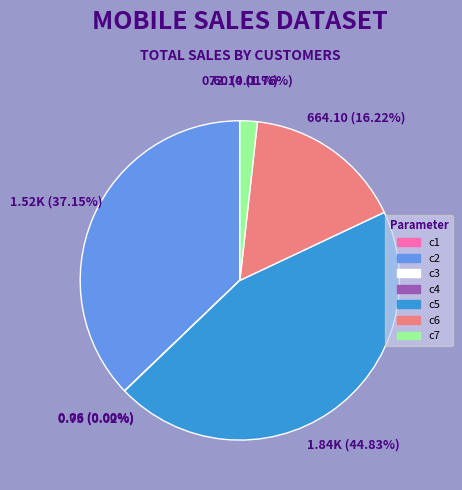

What percentage is the c2 slice, to the nearest percent?

37%